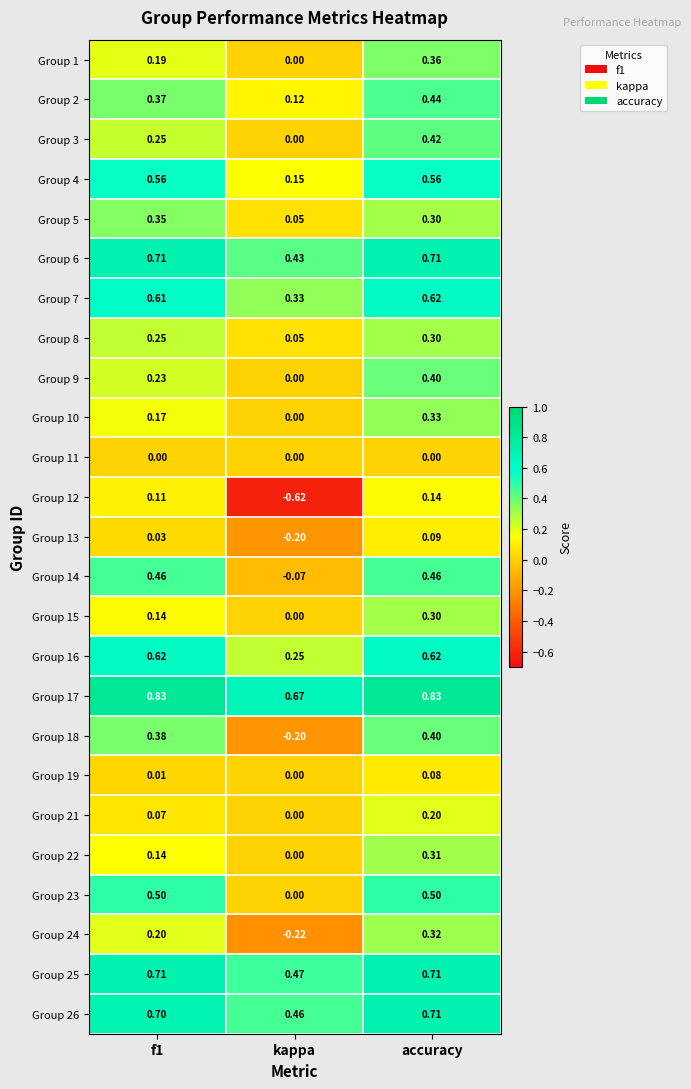

What is the difference between the highest and lowest values at kappa?

1.3